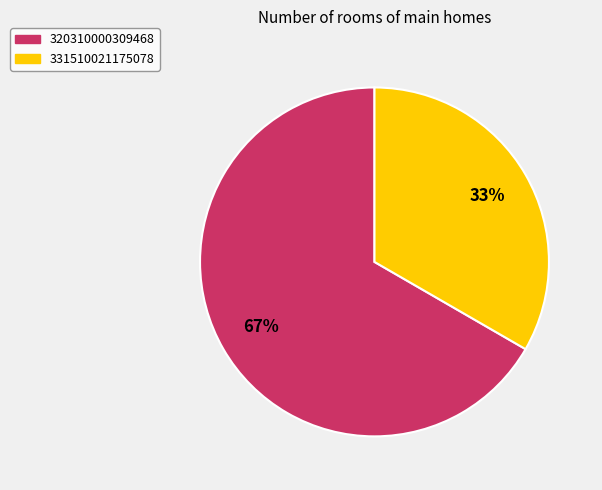

To the nearest percent, what is the average slice percentage?

50%